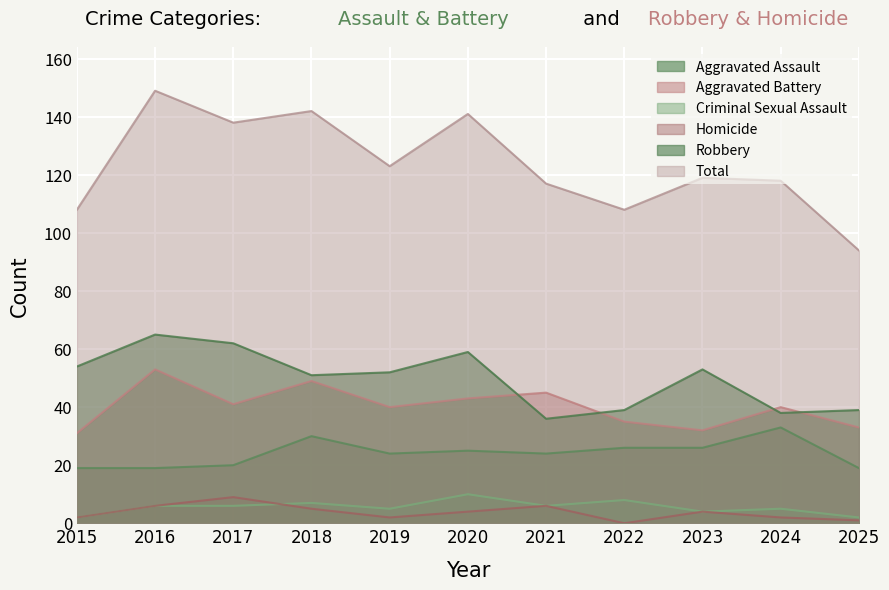

How many interior local peaks does the Aggravated Battery series have?

4